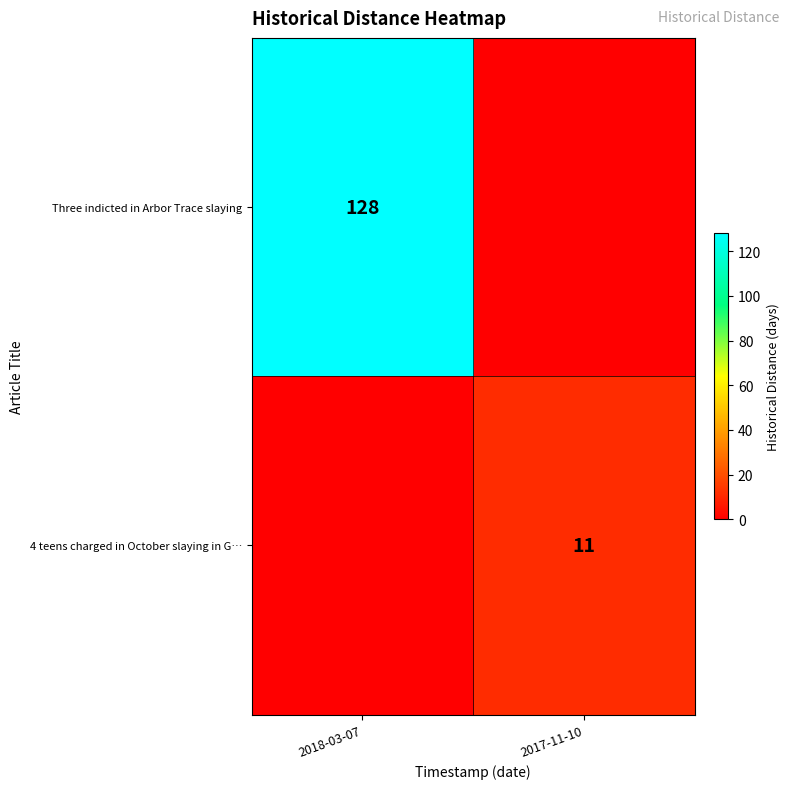

The value of 4 teens charged in October slaying in G… at 2017-11-10 is 19. True or false?

False